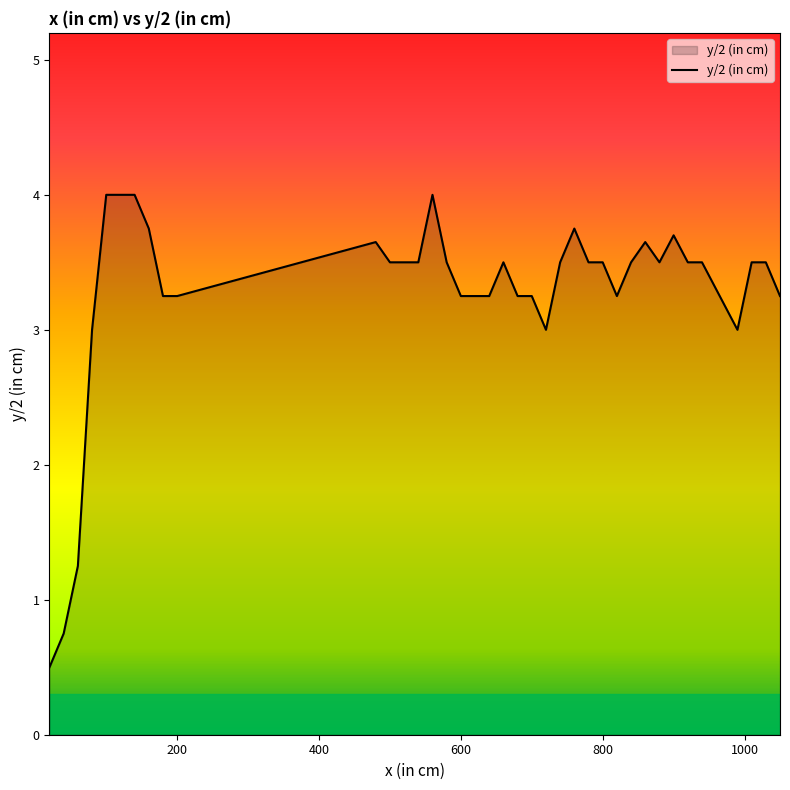

What is the smallest value displayed?

0.5